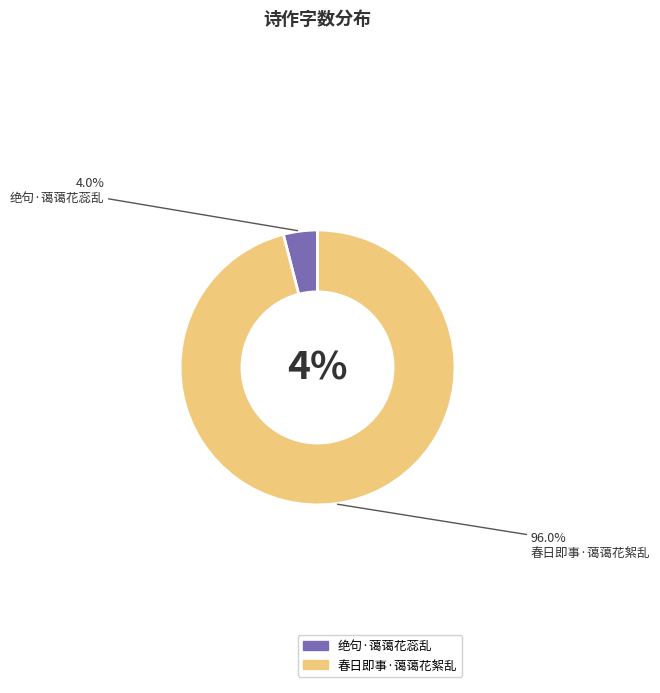

Combined, what portion of the pie is 春日即事·蔼蔼花絮乱 and 绝句·蔼蔼花蕊乱?

100.0%